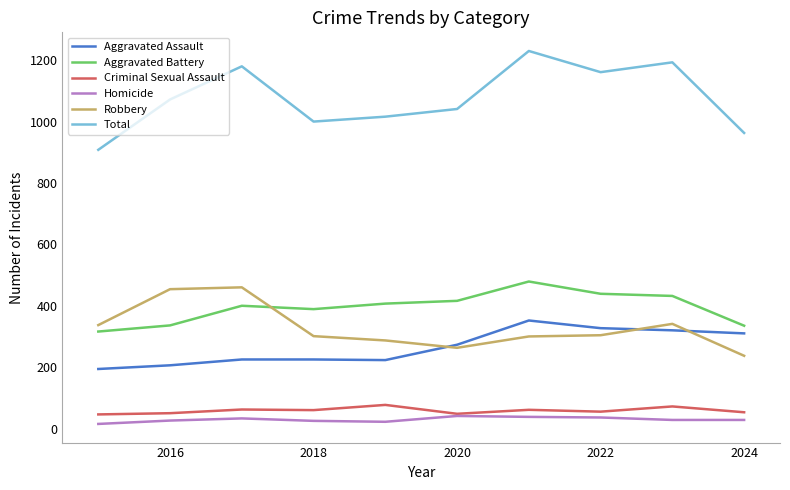

Which series has the largest total across all categories?

Total